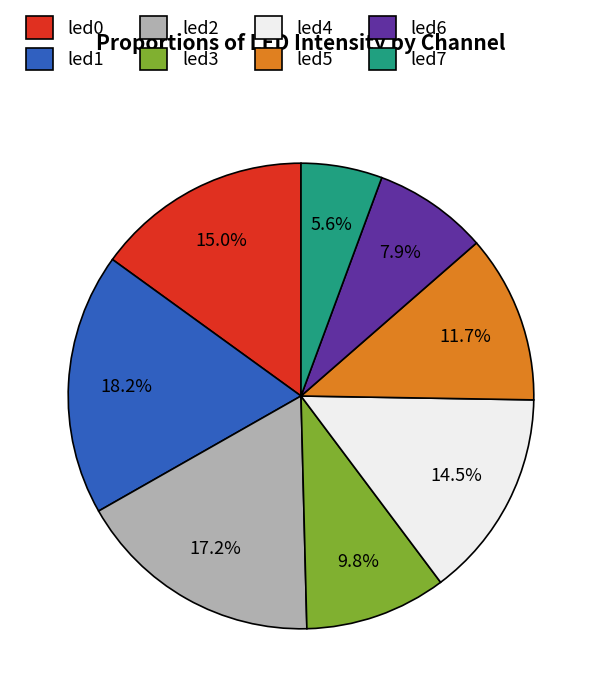

Count the number of slices in the pie.

8